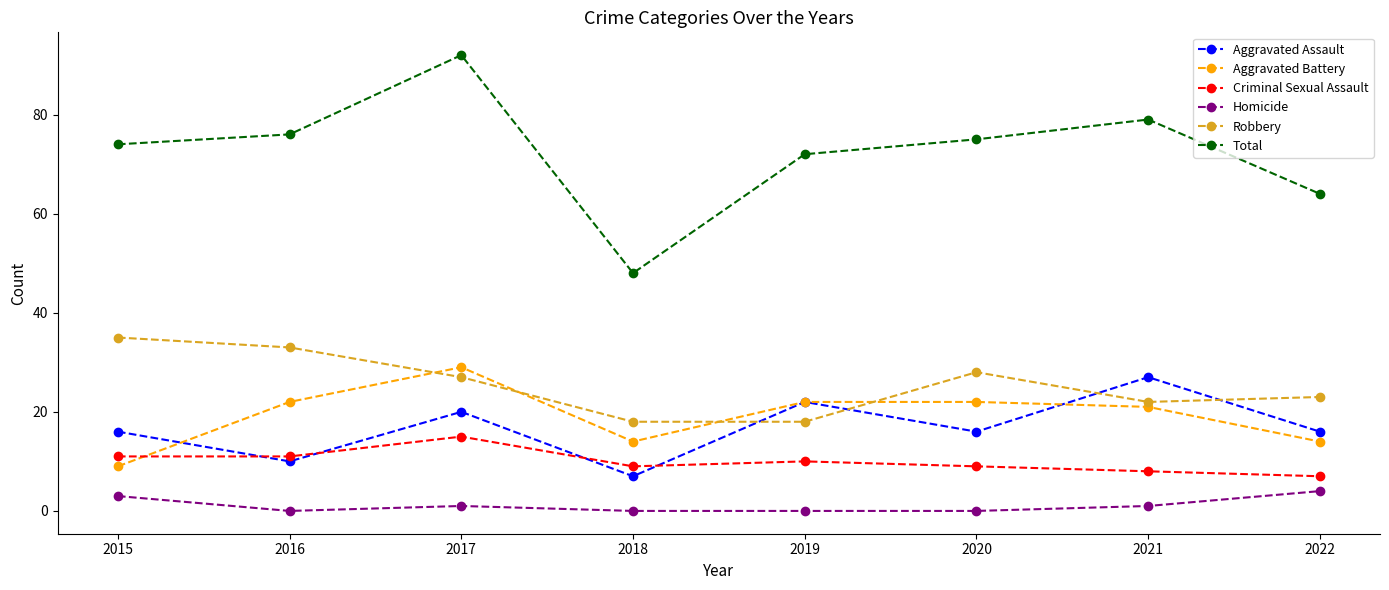

What are all the series names shown in the legend?

Aggravated Assault, Aggravated Battery, Criminal Sexual Assault, Homicide, Robbery, Total